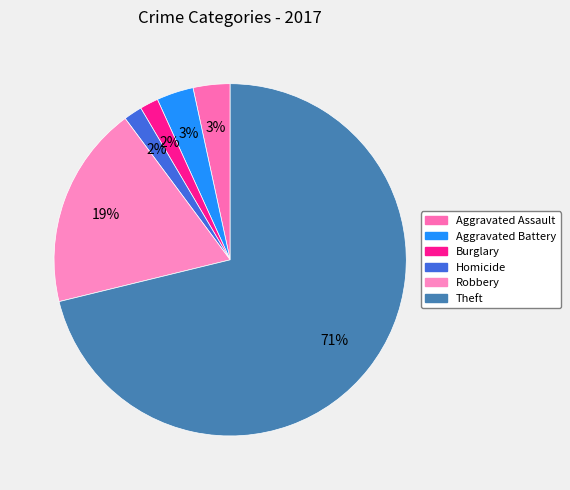

The Burglary slice represents 2% of the pie. True or false?

True